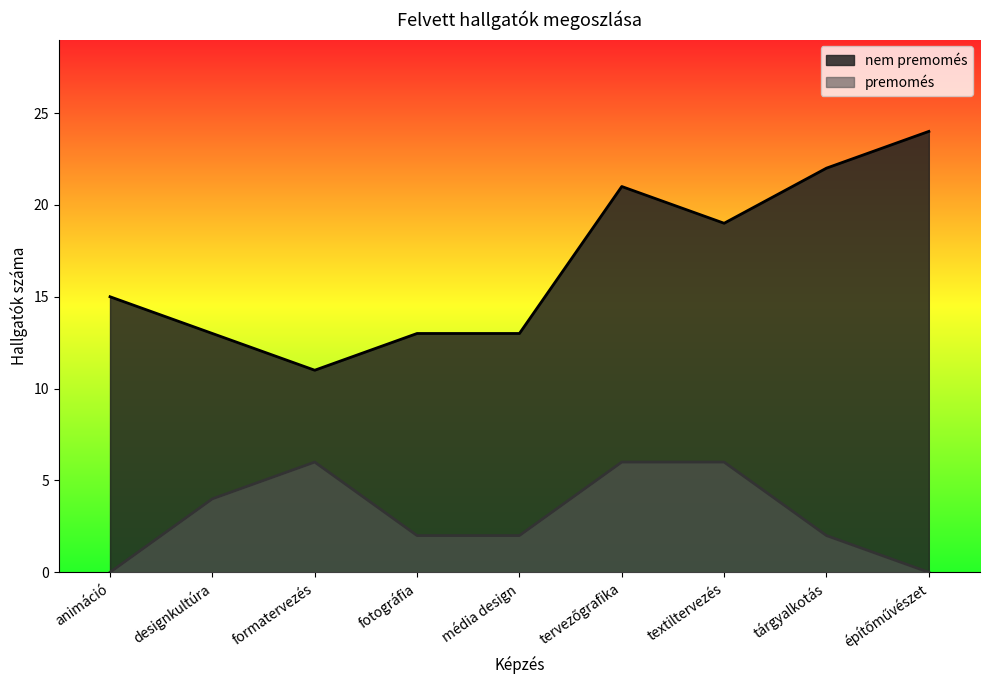

Rank the series by their maximum value, from highest to lowest.

nem premomés, premomés